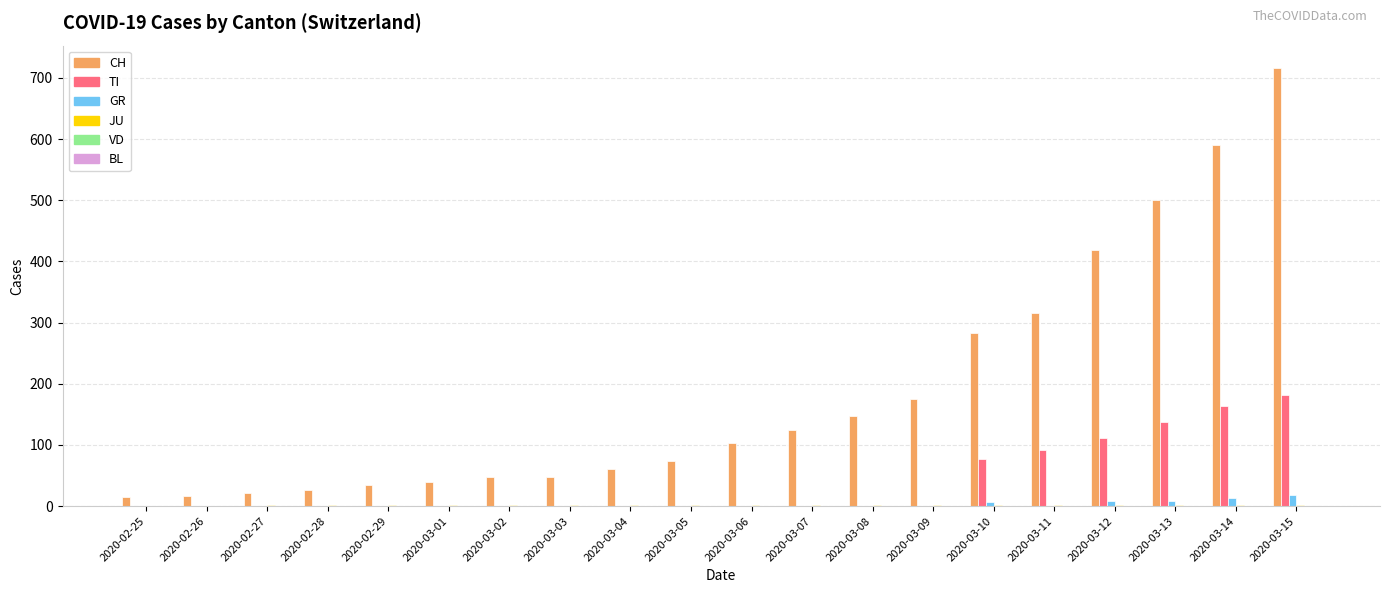

How many categories are shown in the chart?

20